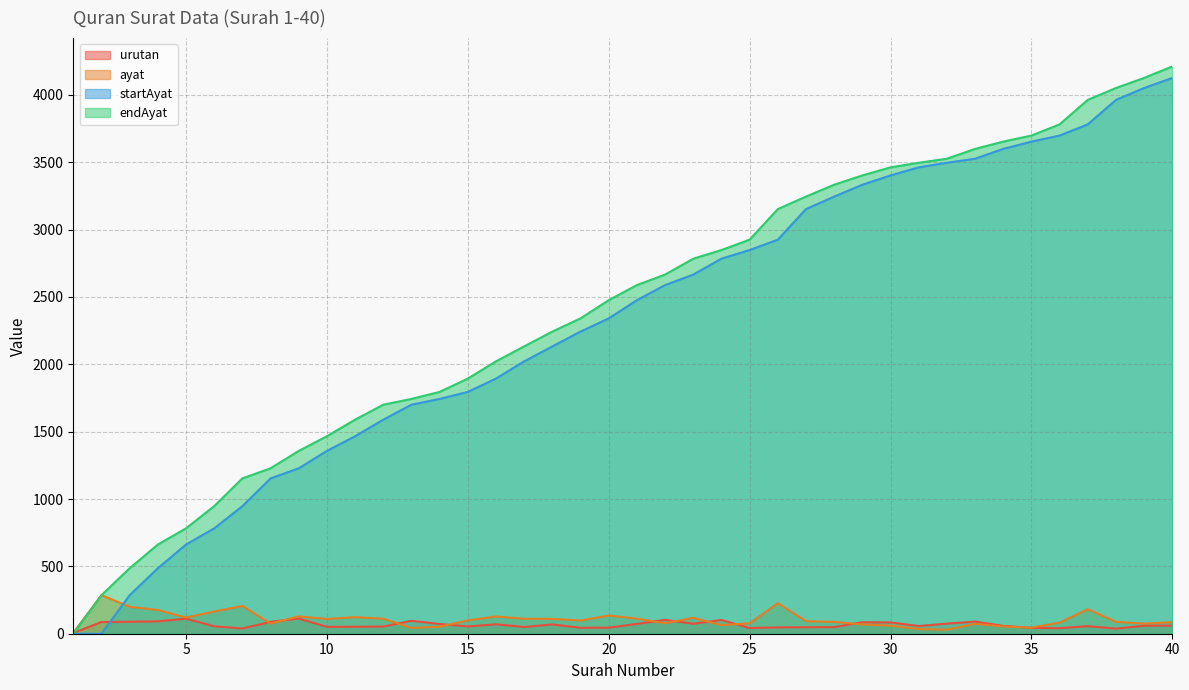

Rank the series by their maximum value, from lowest to highest.

urutan, ayat, startAyat, endAyat